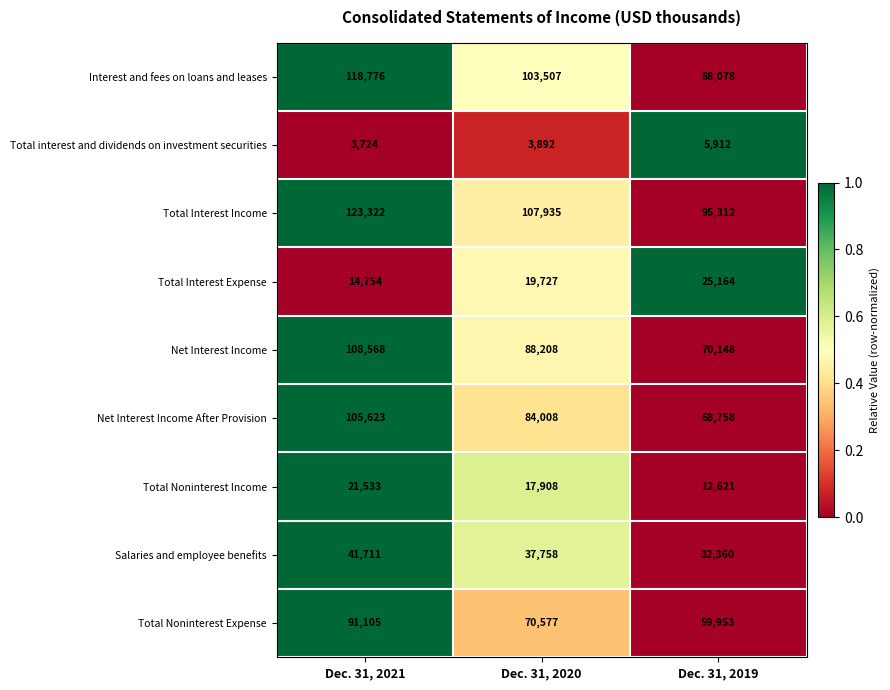

How many data points does each series have?

3